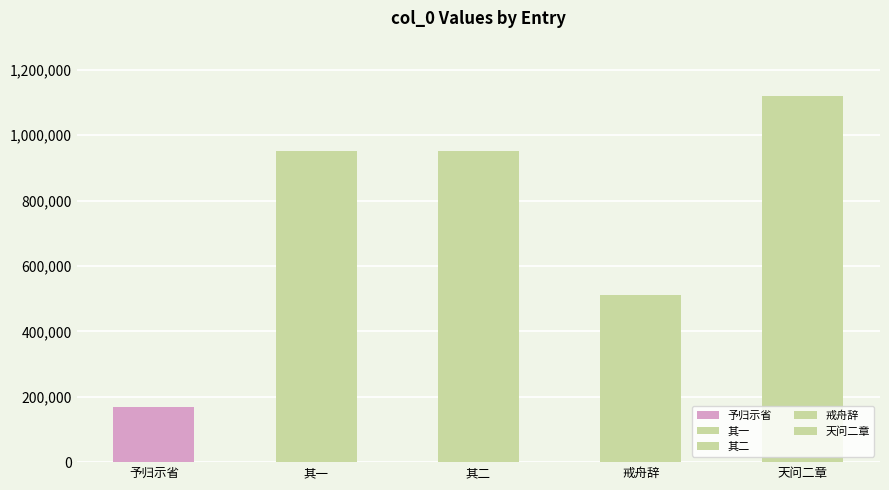

What is the sum of all values?

3702439